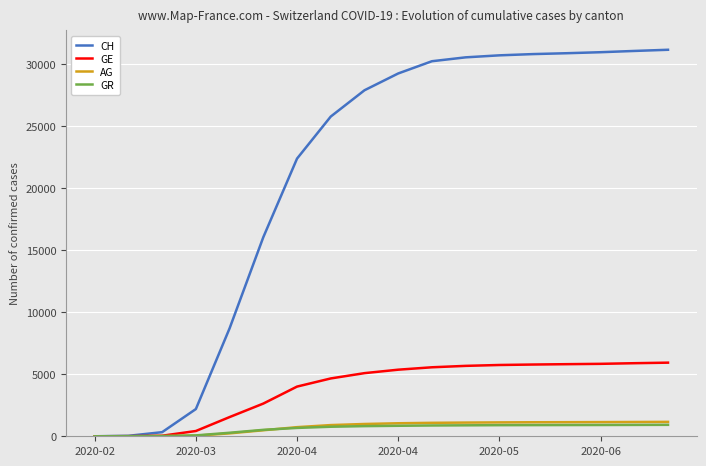

What is the maximum value shown in the chart?

31175